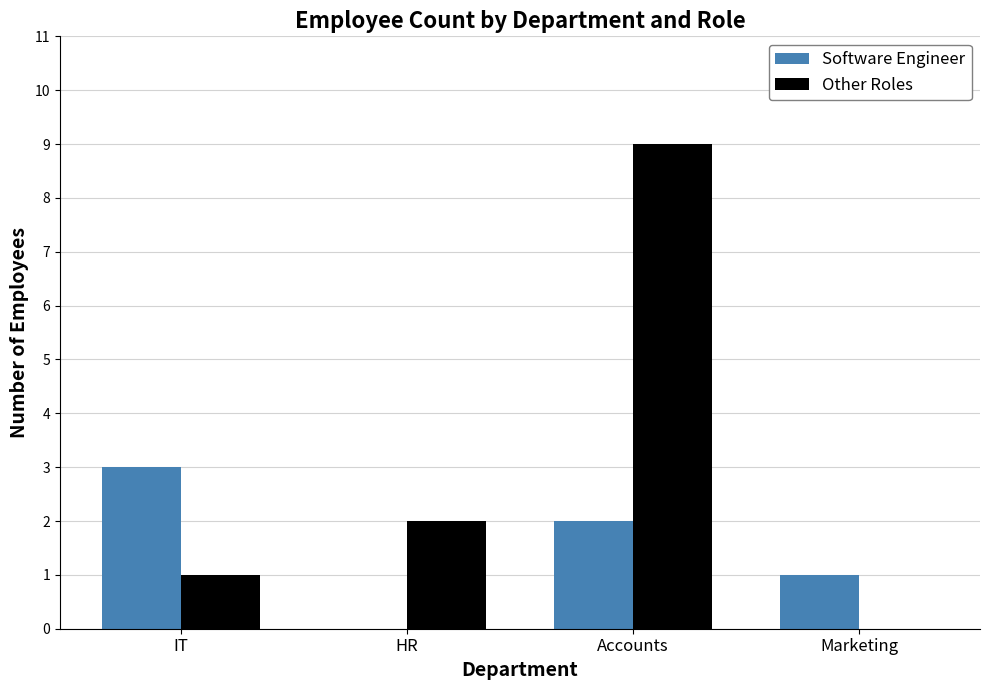

What is the sum of the Other Roles values at Accounts and Marketing?

9